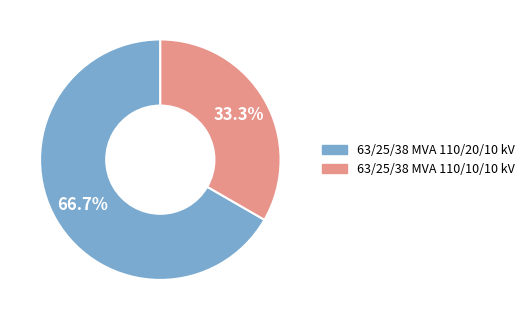

True or false: 63/25/38 MVA 110/10/10 kV accounts for 33% of the total.

True